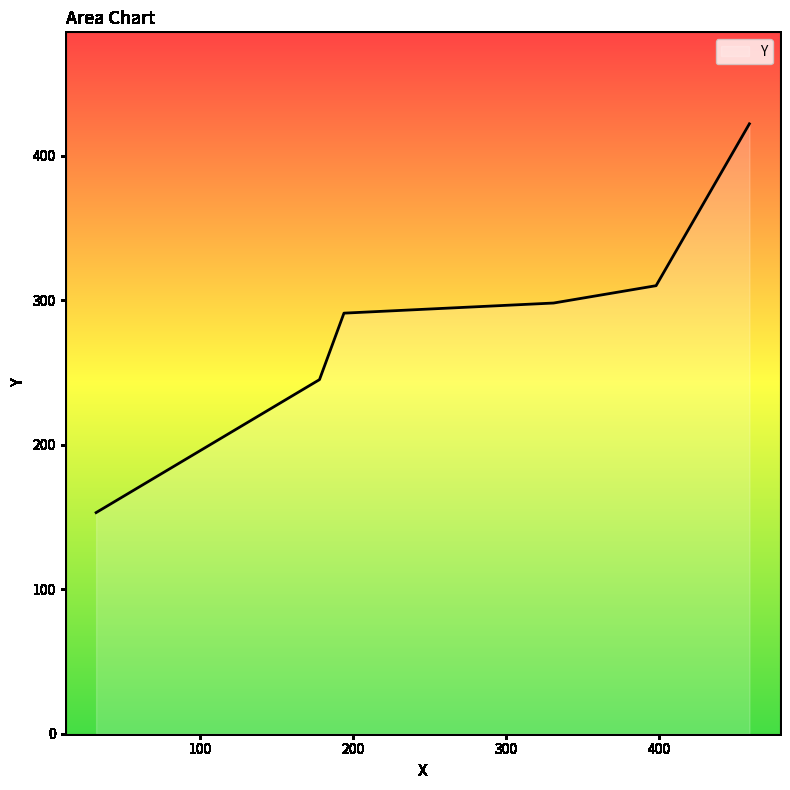

How many distinct data groups are displayed?

1